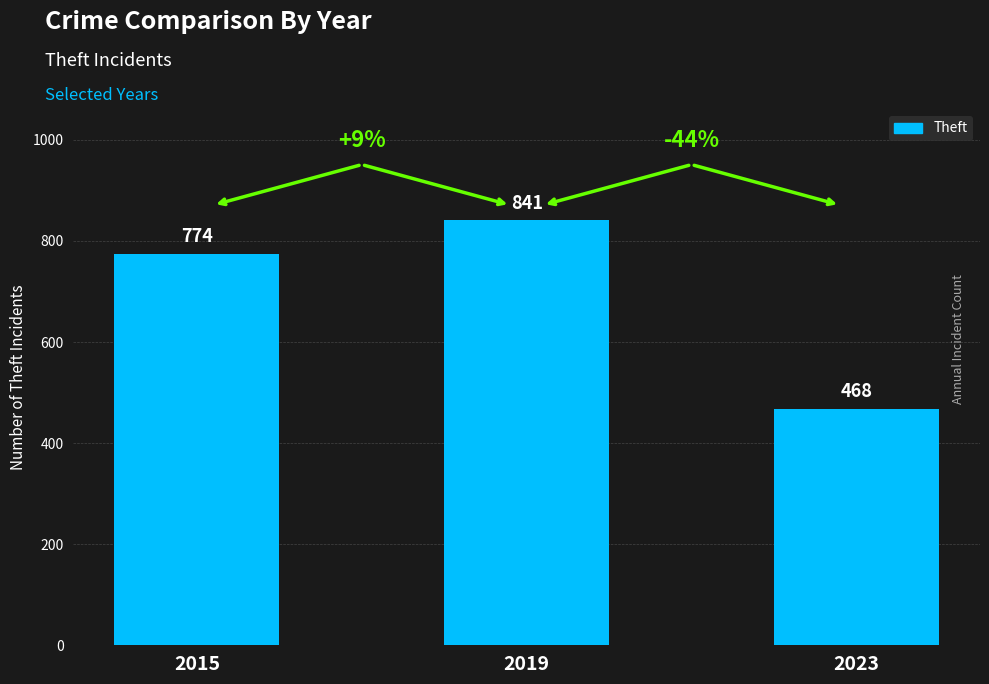

How many distinct data groups are displayed?

1